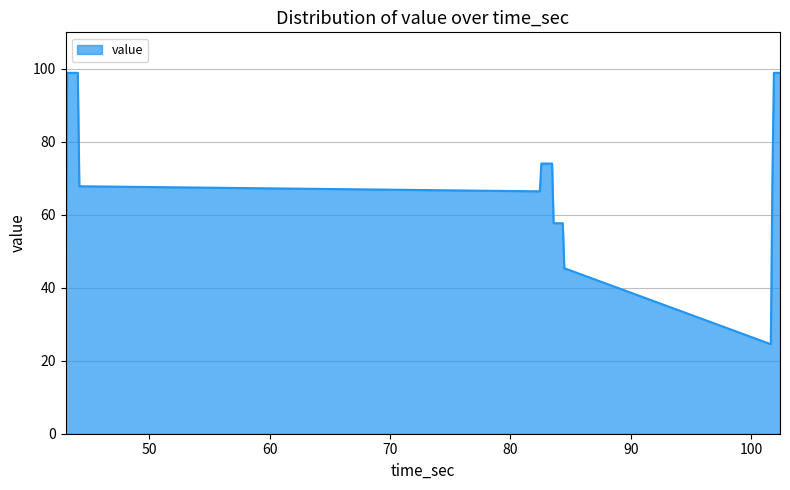

What is the minimum value shown in the chart?

24.5